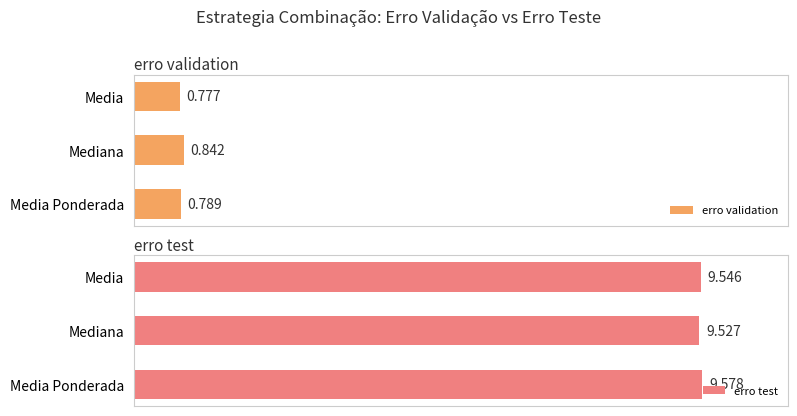

What is the sum of all erro test values?

28.7